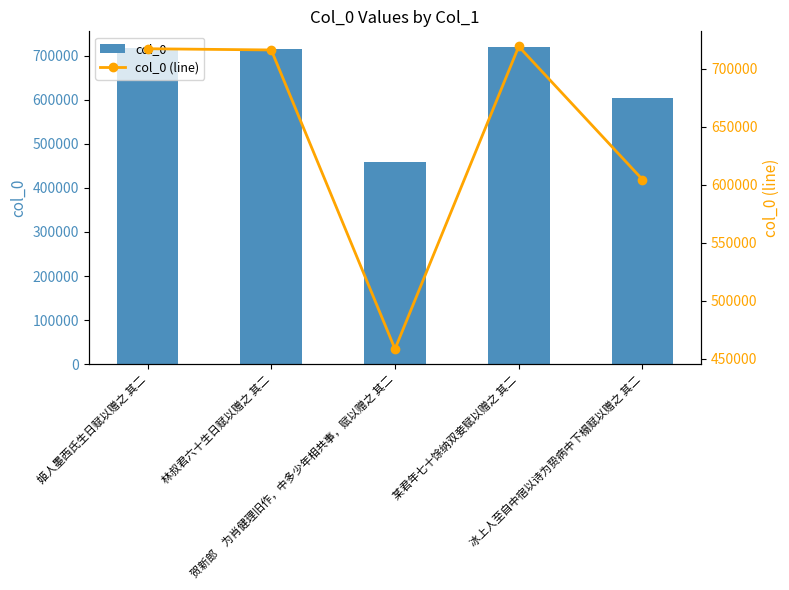

Is it true that col_0 equals 339605 at 林叔君六十生日赋以赠之 其二?

False